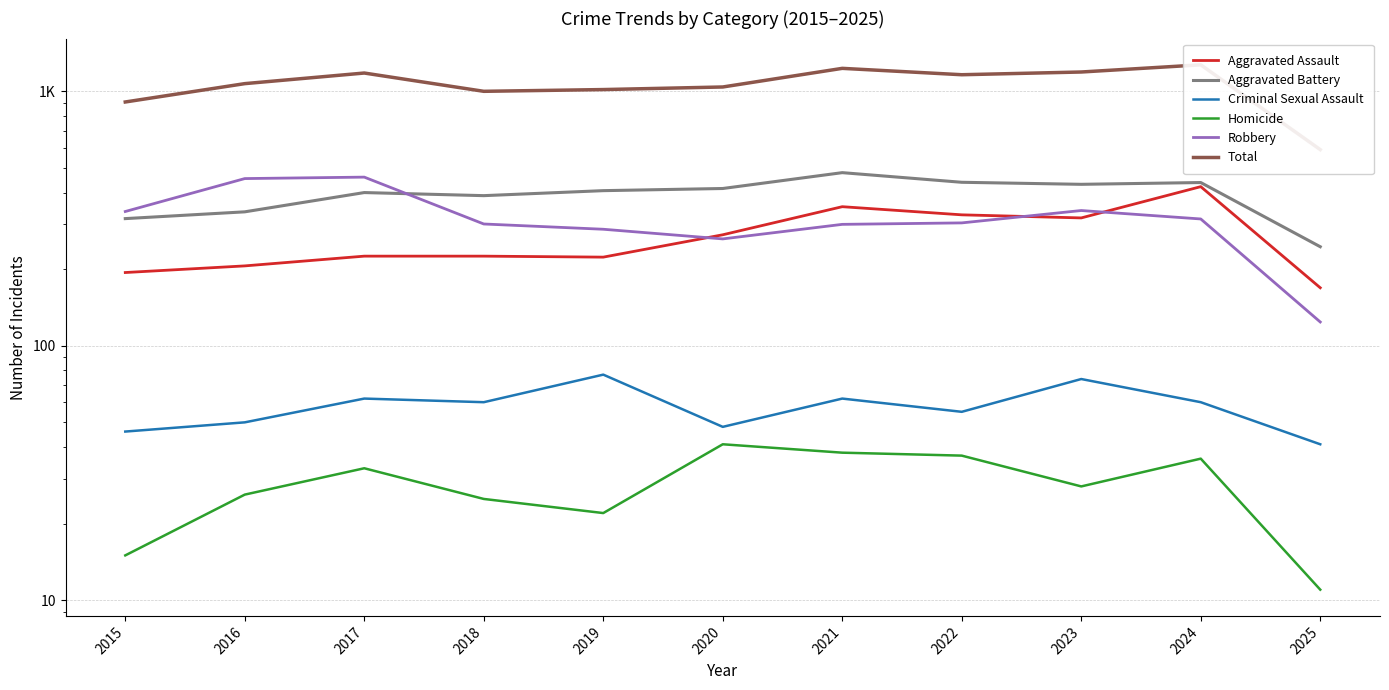

Where does the Criminal Sexual Assault series first go above 60?

2017